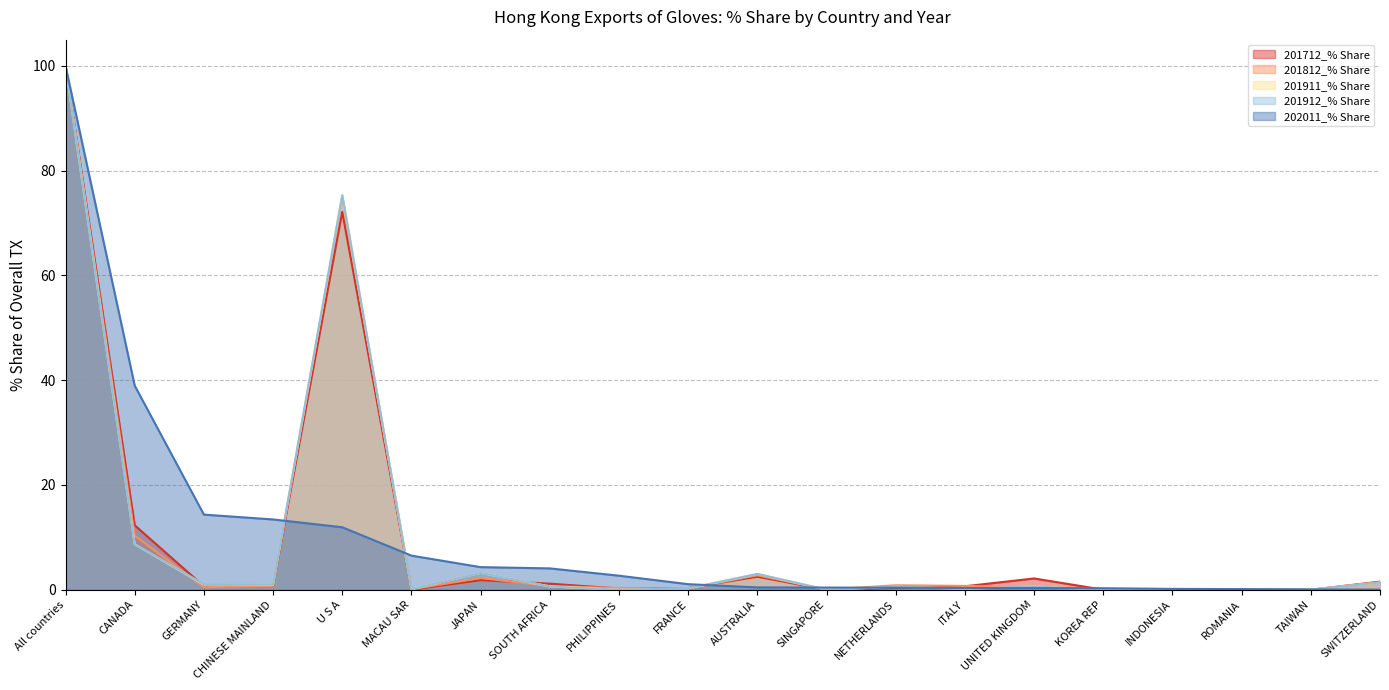

What are all the series names shown in the legend?

201712_% Share, 201812_% Share, 201911_% Share, 201912_% Share, 202011_% Share